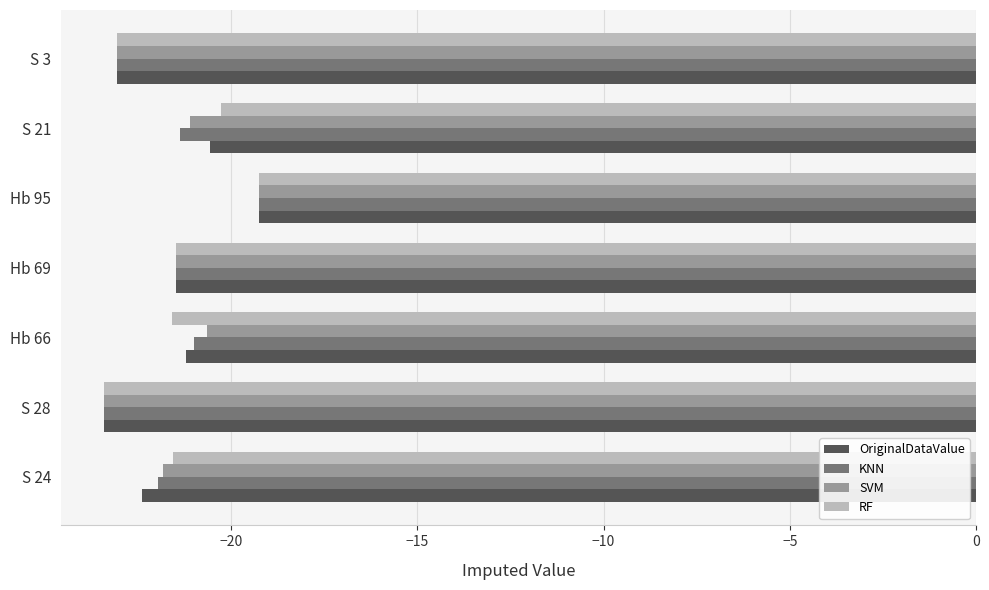

Which category has the highest value in the SVM series?

Hb 95